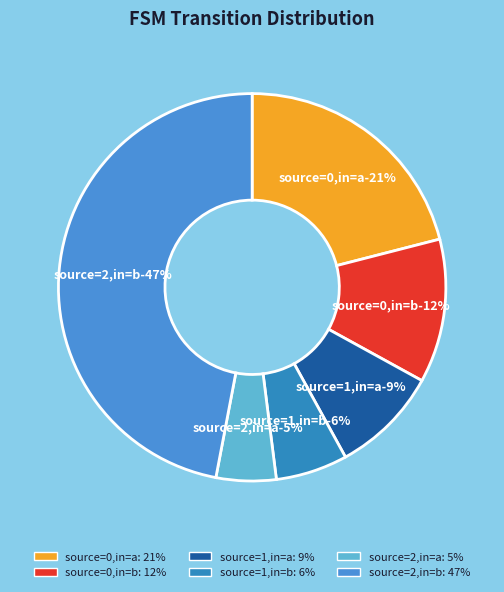

What percentage do state 2 (a) and state 2 (b) together represent?

52.0%